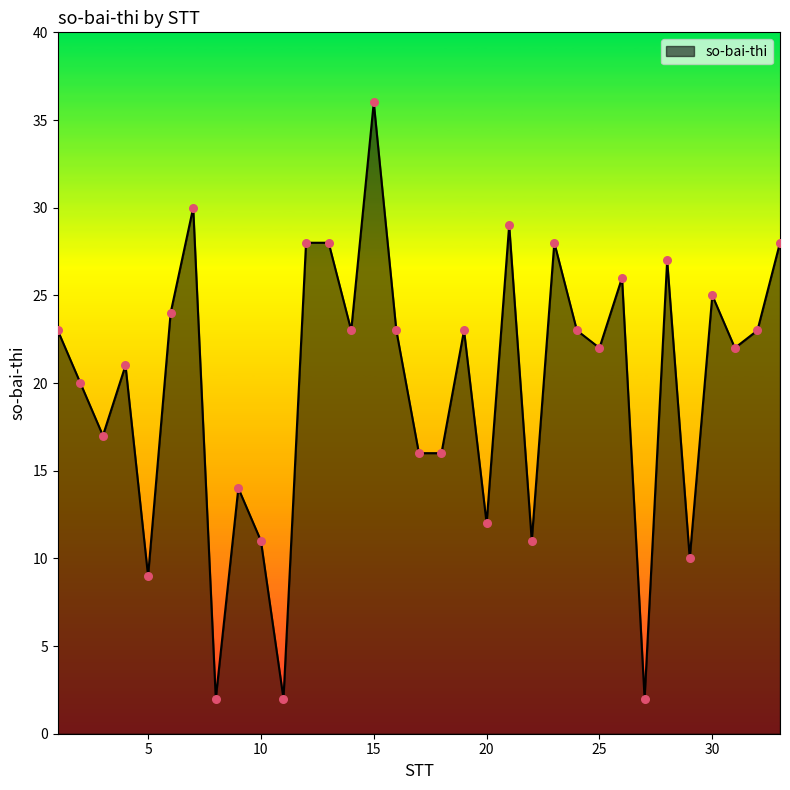

What is the difference between the maximum and minimum values?

34